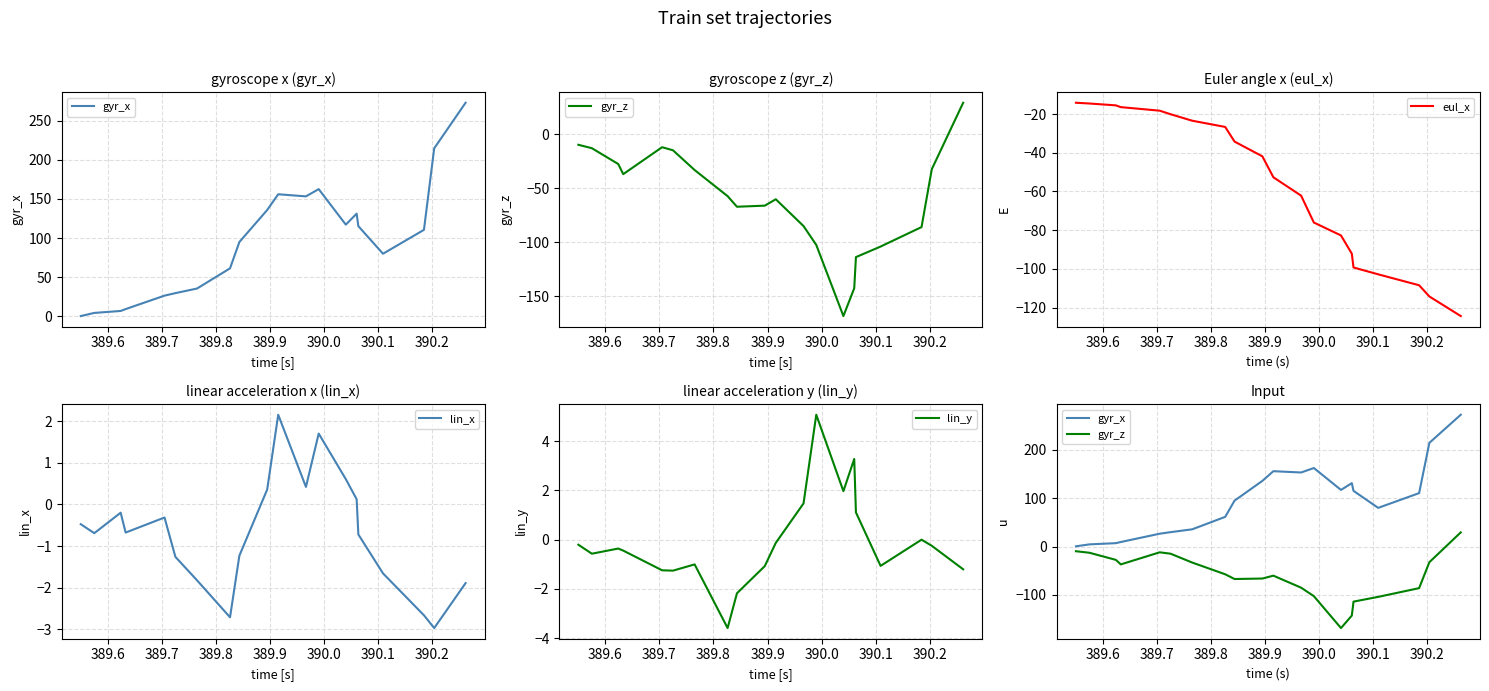

True or false: gyr_x has more than 2 interior local peaks.

True